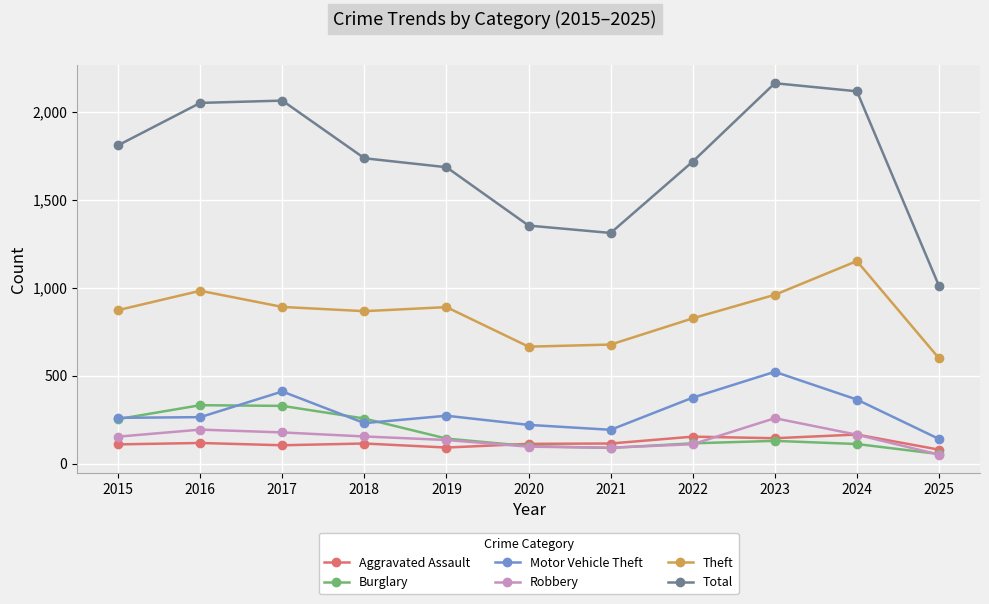

Which series has the largest total across all categories?

Total